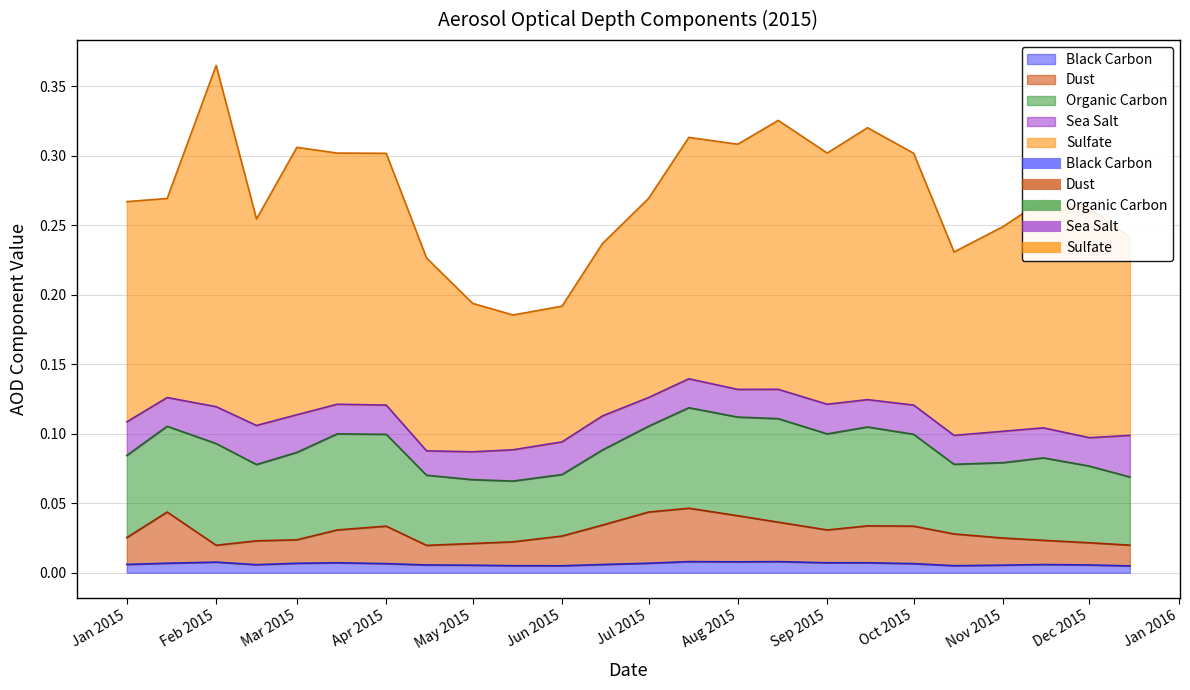

True or false: Dust and Sulfate intersect in this chart.

False